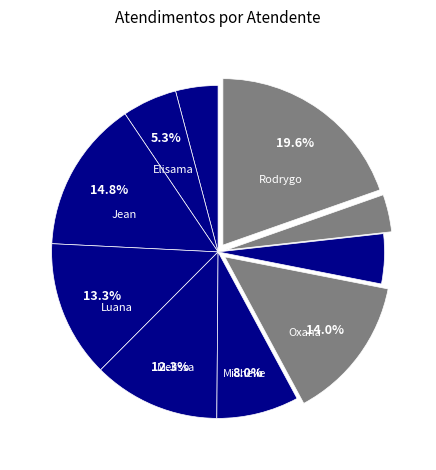

Count the number of slices in the pie.

10